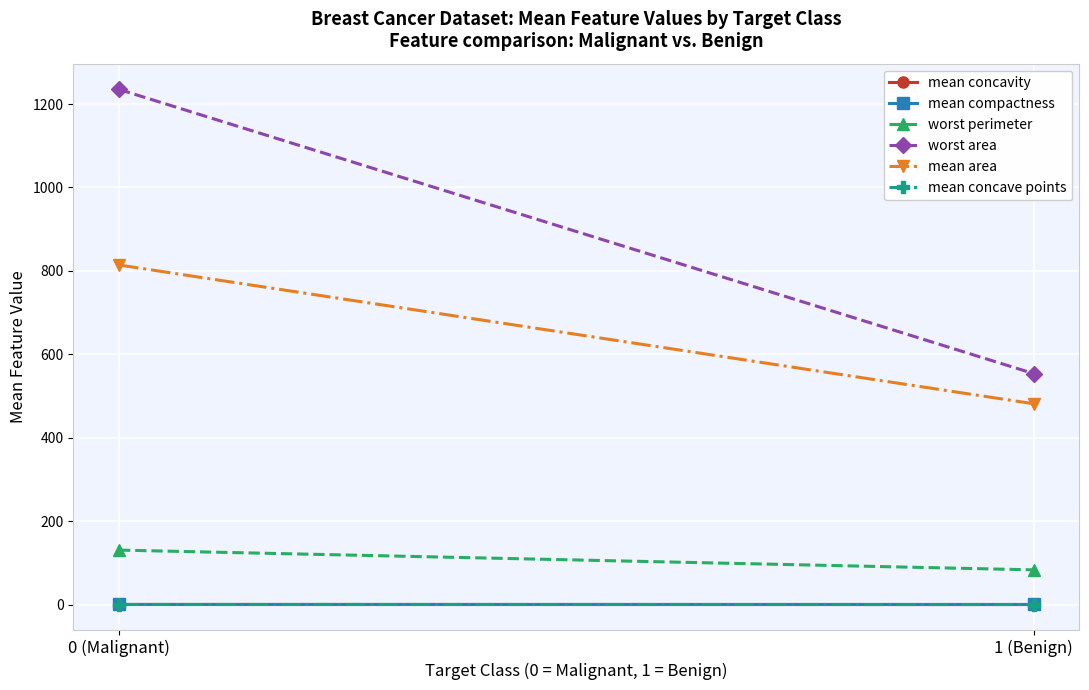

Which category has the lowest value in the mean area series?

1 (Benign)